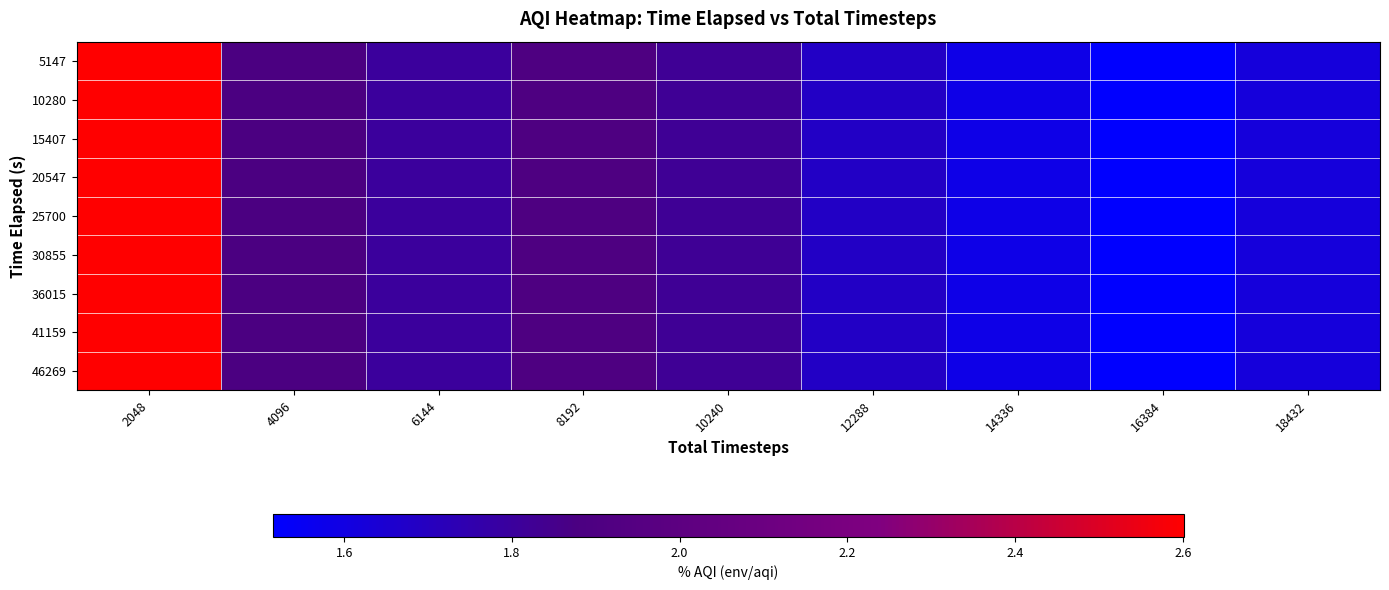

Reading right to left, what are all the values shown in this chart?

5147: 18432=1.6	16384=1.5	14336=1.6	12288=1.7	10240=1.8	8192=1.9	6144=1.8	4096=1.9	2048=2.6
10280: 18432=1.6	16384=1.5	14336=1.6	12288=1.7	10240=1.8	8192=1.9	6144=1.8	4096=1.9	2048=2.6
15407: 18432=1.6	16384=1.5	14336=1.6	12288=1.7	10240=1.8	8192=1.9	6144=1.8	4096=1.9	2048=2.6
20547: 18432=1.6	16384=1.5	14336=1.6	12288=1.7	10240=1.8	8192=1.9	6144=1.8	4096=1.9	2048=2.6
25700: 18432=1.6	16384=1.5	14336=1.6	12288=1.7	10240=1.8	8192=1.9	6144=1.8	4096=1.9	2048=2.6
30855: 18432=1.6	16384=1.5	14336=1.6	12288=1.7	10240=1.8	8192=1.9	6144=1.8	4096=1.9	2048=2.6
36015: 18432=1.6	16384=1.5	14336=1.6	12288=1.7	10240=1.8	8192=1.9	6144=1.8	4096=1.9	2048=2.6
41159: 18432=1.6	16384=1.5	14336=1.6	12288=1.7	10240=1.8	8192=1.9	6144=1.8	4096=1.9	2048=2.6
46269: 18432=1.6	16384=1.5	14336=1.6	12288=1.7	10240=1.8	8192=1.9	6144=1.8	4096=1.9	2048=2.6